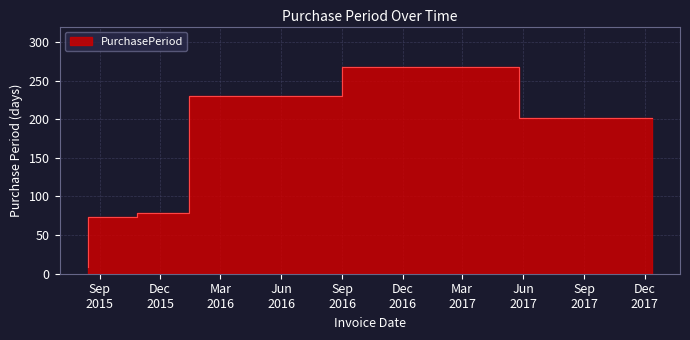

What is the average value?

143